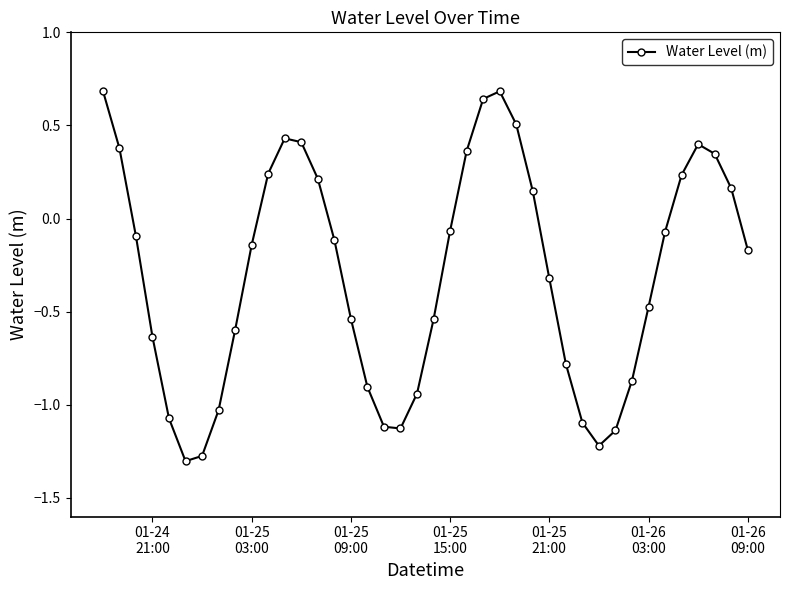

What is the smallest value displayed?

-1.3